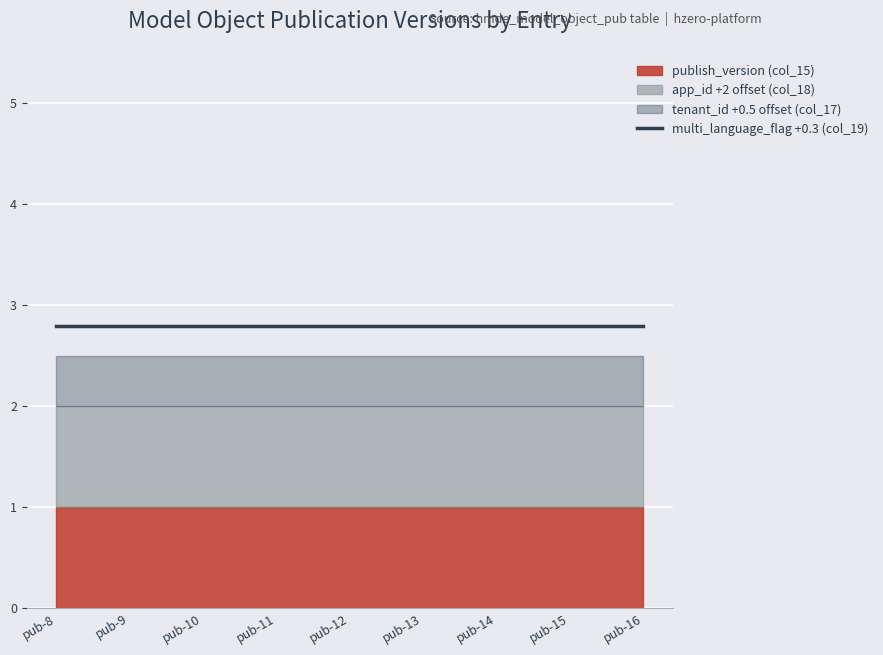

True or false: app_id (col_18) and tenant_id (col_17) cross at least once.

False